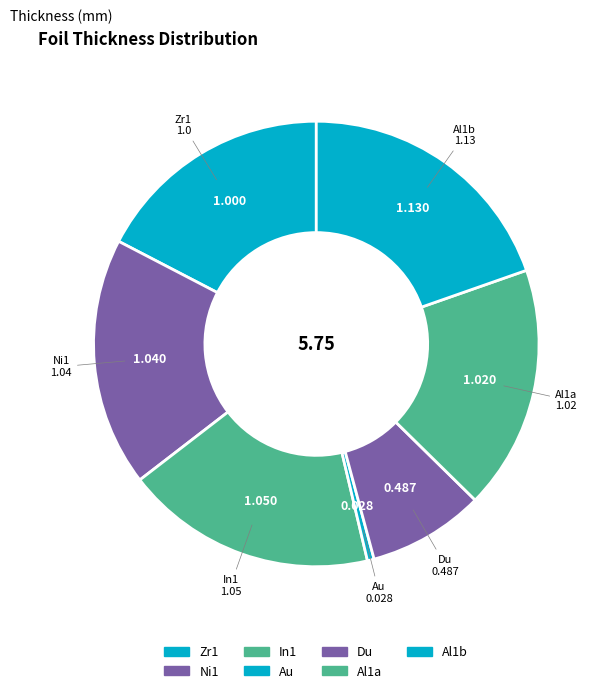

Rank the categories by value from highest to lowest.

Al1b, In1, Ni1, Al1a, Zr1, Du, Au